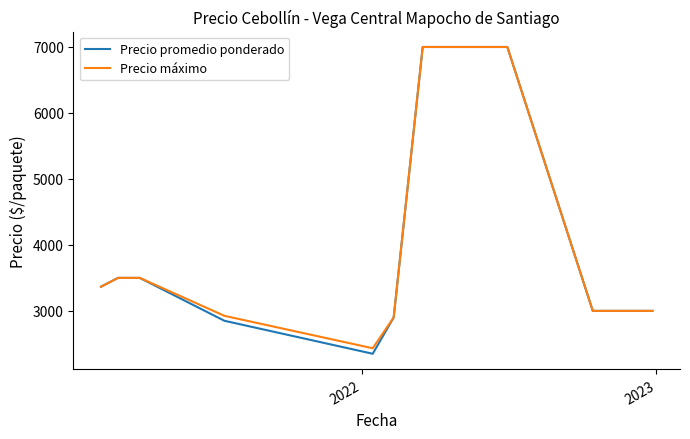

Which series has the widest spread of values?

Precio promedio ponderado